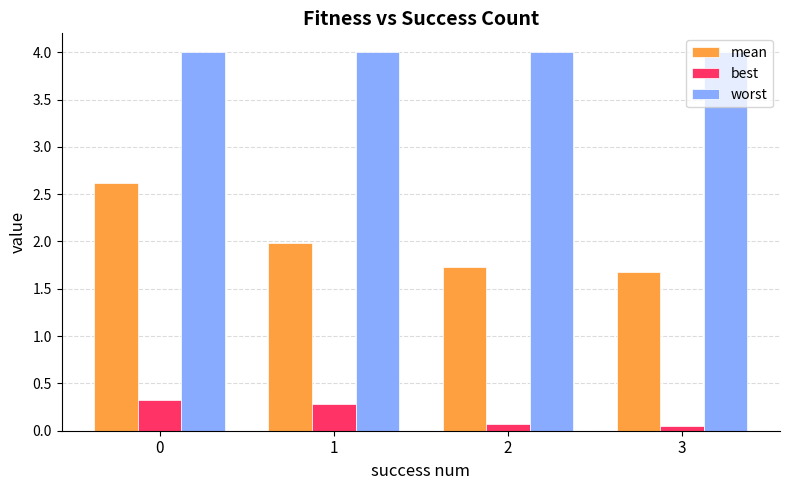

What is the highest value of the mean series?

2.6